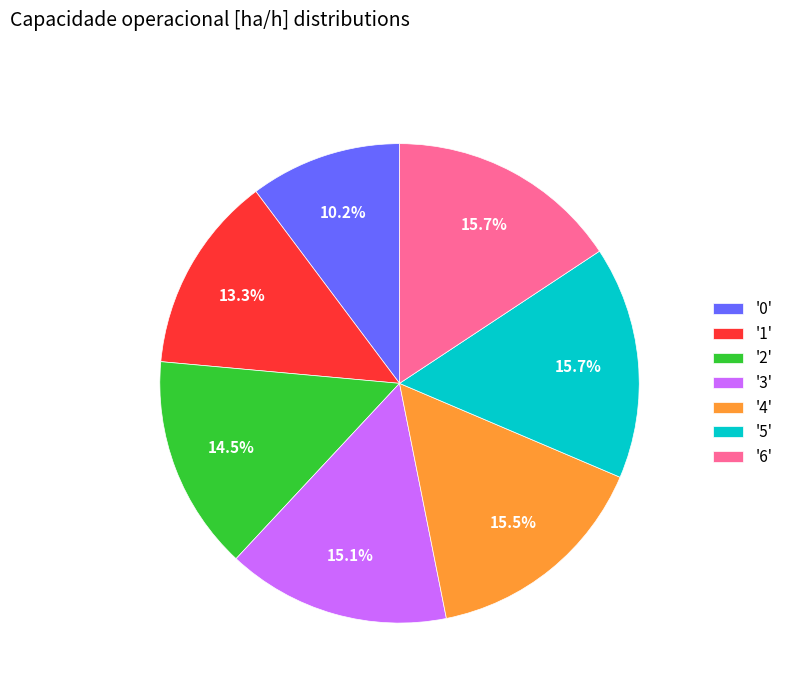

What percentage is NOT represented by '4'?

84.5%